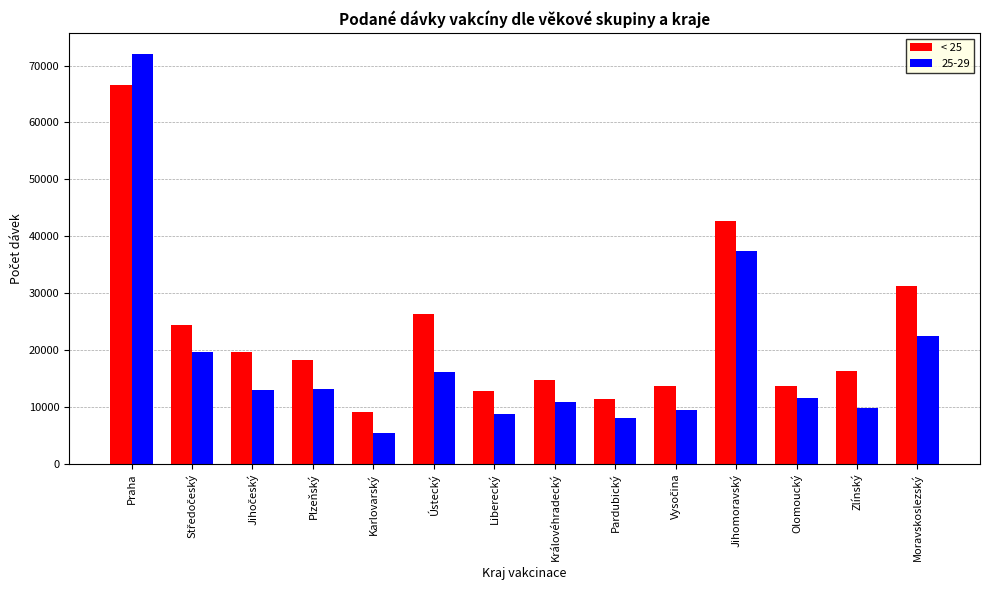

What is the minimum value shown in the chart?

5507